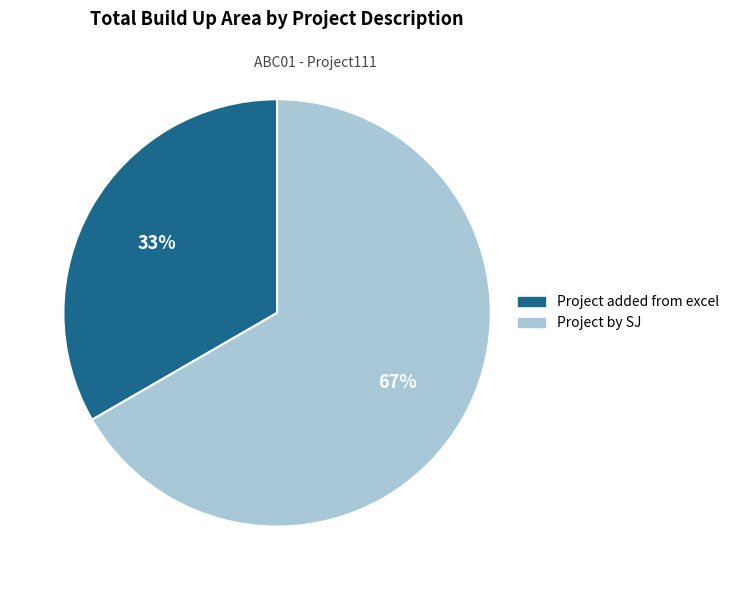

Which category has the biggest portion of the pie?

Project by SJ